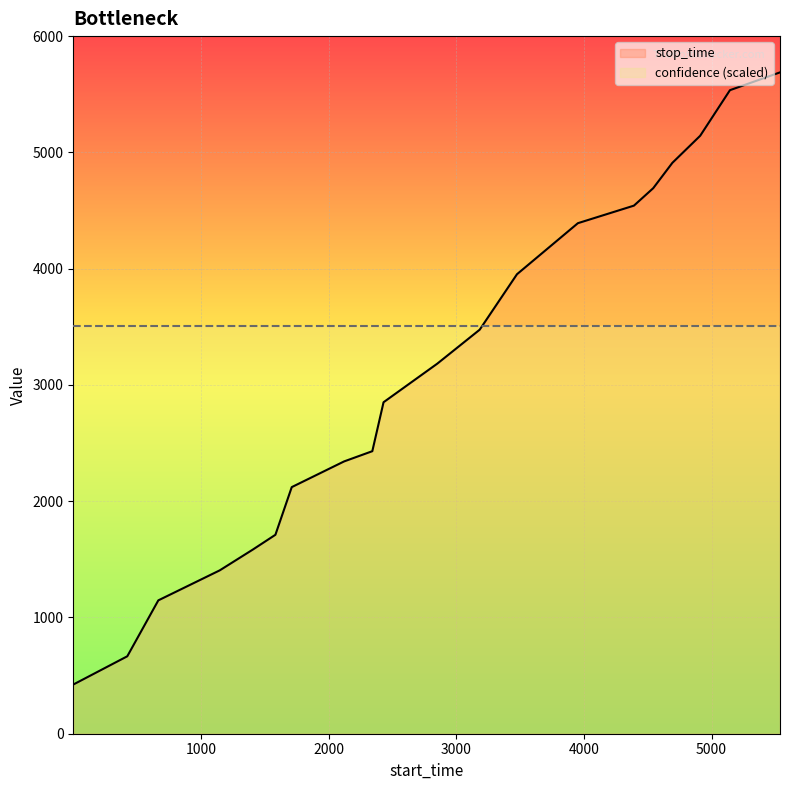

True or false: the data shows 1147 at 667.

True